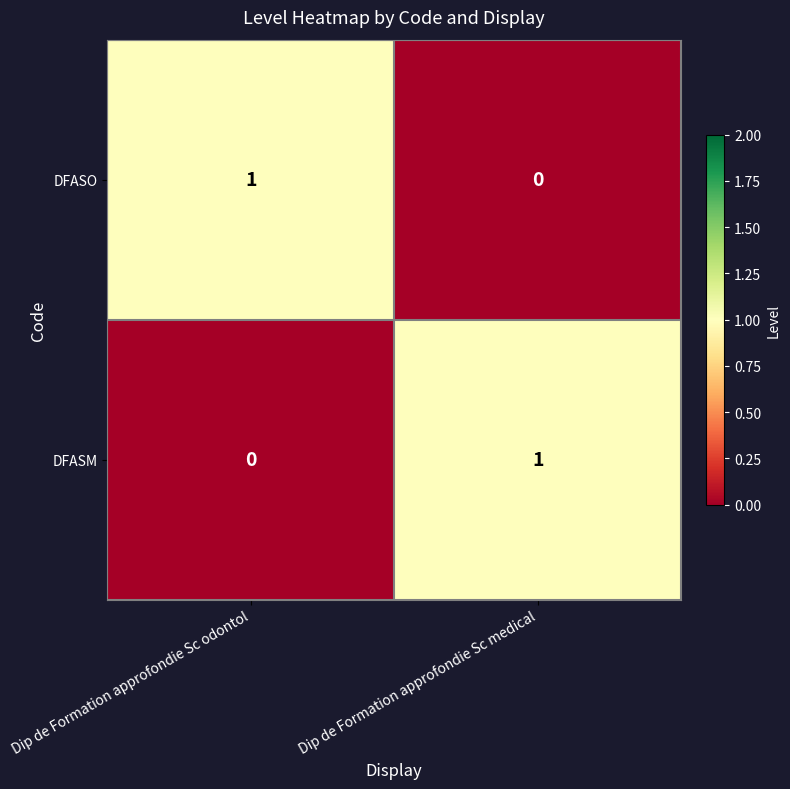

What is the total value across all series at Dip de Formation approfondie Sc medical?

1